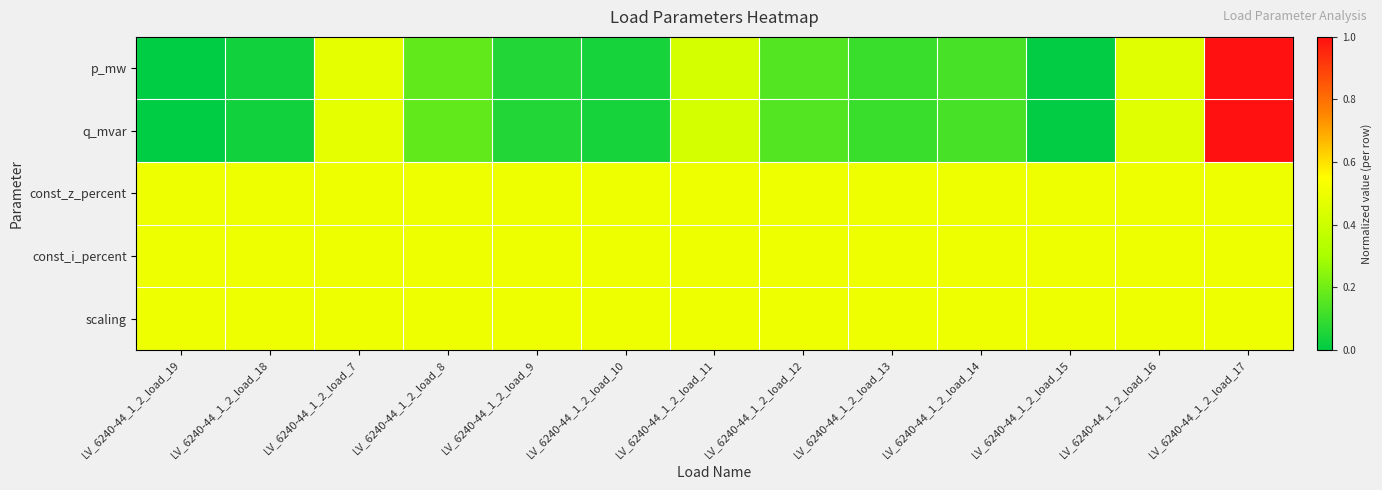

Which has a higher value, LV_6240-44_1_2_load_10 or LV_6240-44_1_2_load_19?

LV_6240-44_1_2_load_10